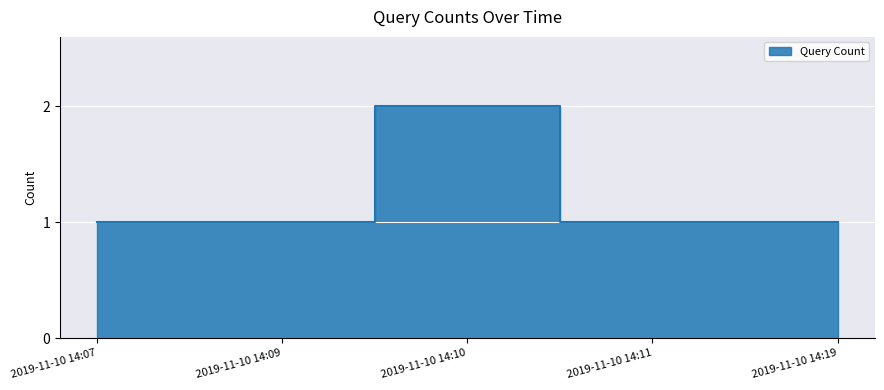

What is the sum of all values?

6